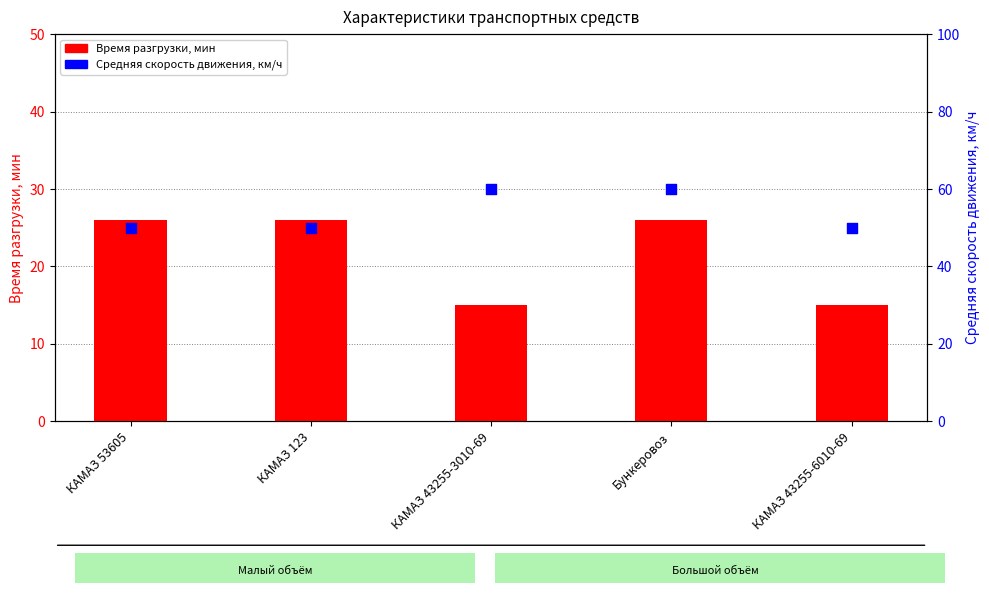

Is the value of Средняя скорость движения, км/ч at Бункеровоз greater than the value of Время разгрузки, мин at Бункеровоз?

Yes